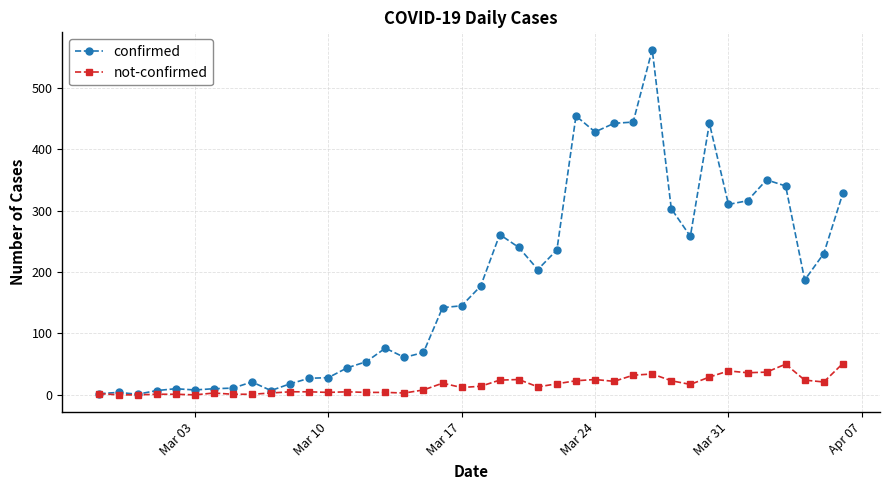

Which series has the largest range (max minus min)?

confirmed